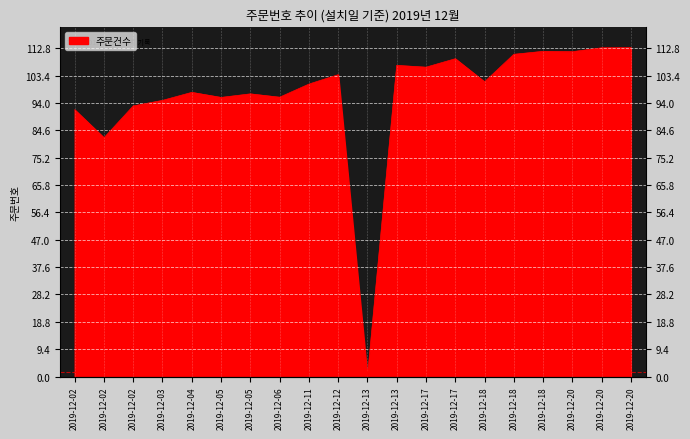

What is the value of the 1st point from the left?

91.7